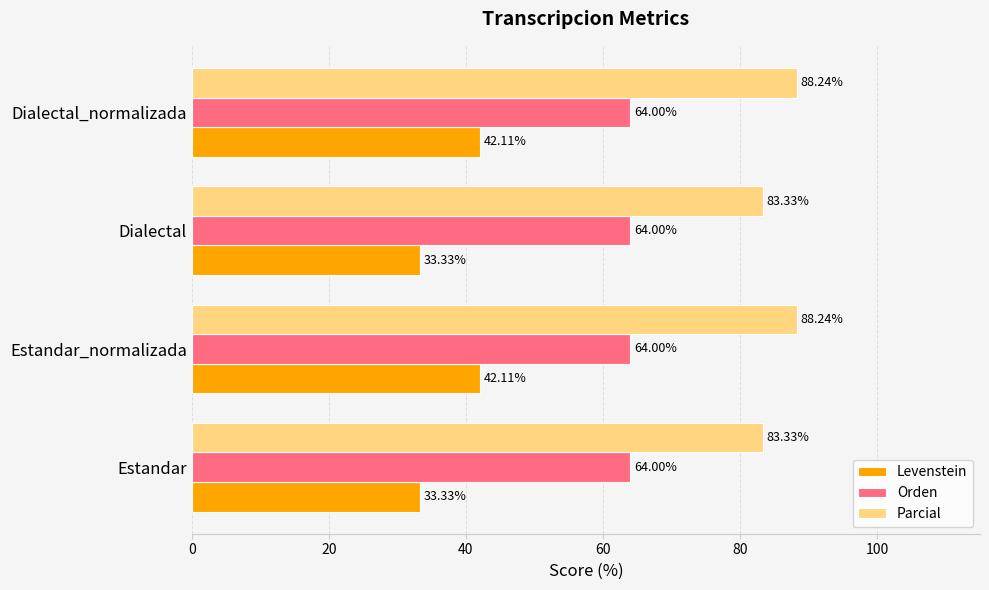

What is the difference between the maximum and minimum values in the Parcial series?

4.9